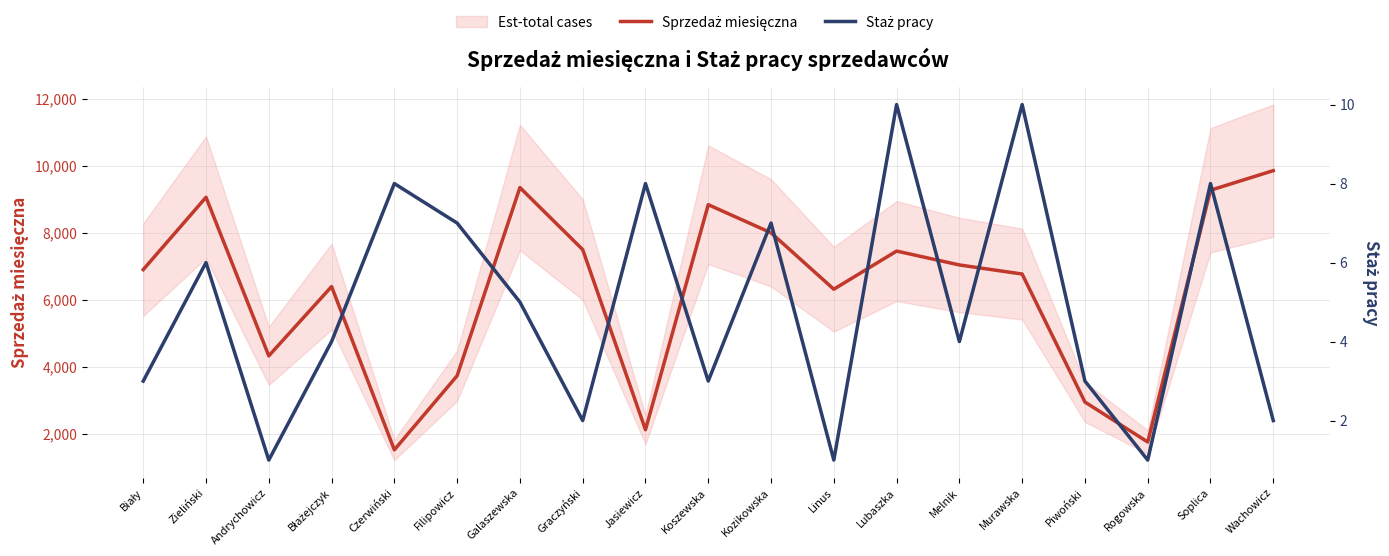

What is the difference between the Sprzedaż miesięczna values at Melnik and Biały?

139